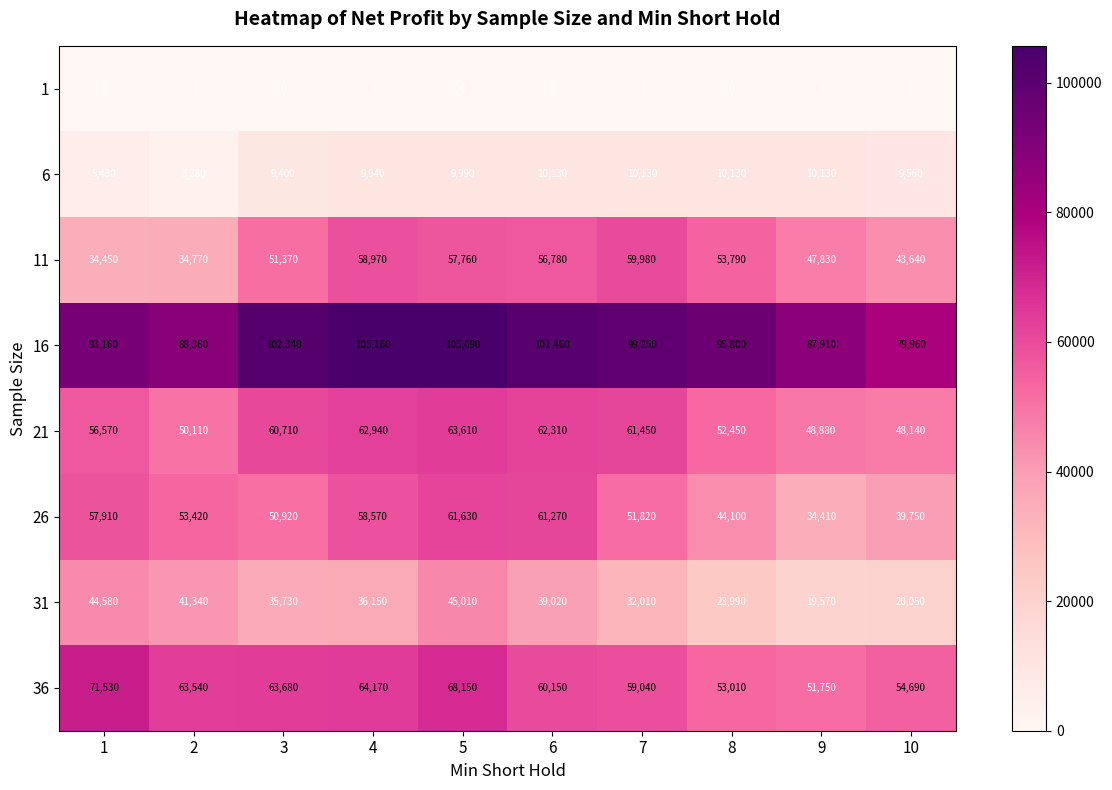

Is it true that 16 equals 107078 at 10?

False